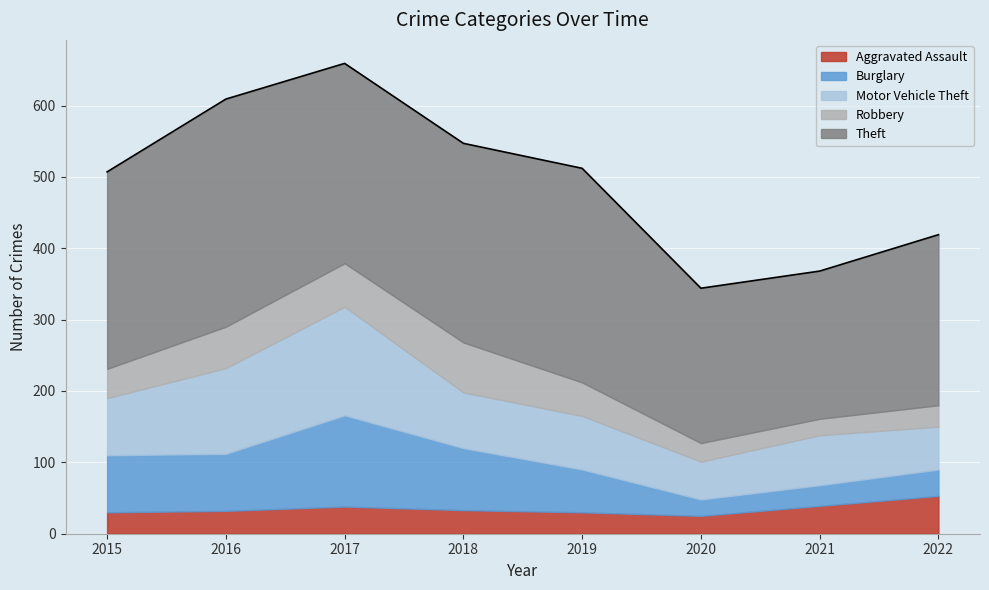

What is the value of the Aggravated Assault point at the 1st from the left?

30